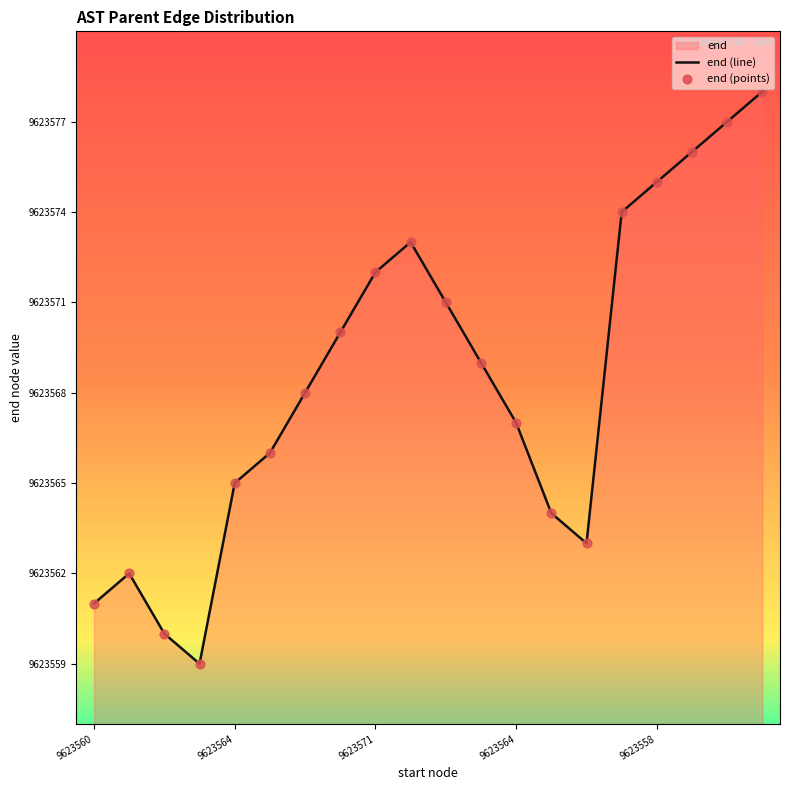

Which series has the largest total across all categories?

end (line)